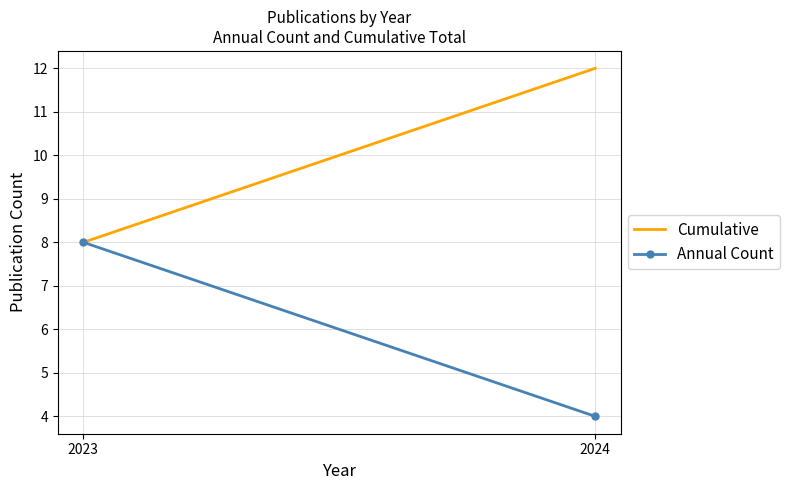

List the series in order of their peak value, lowest first.

Annual Count, Cumulative